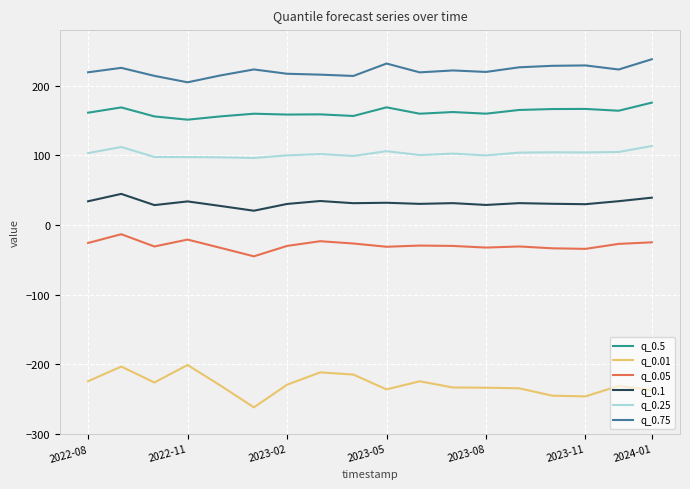

What is the difference between the maximum and minimum values in the q_0.25 series?

17.2